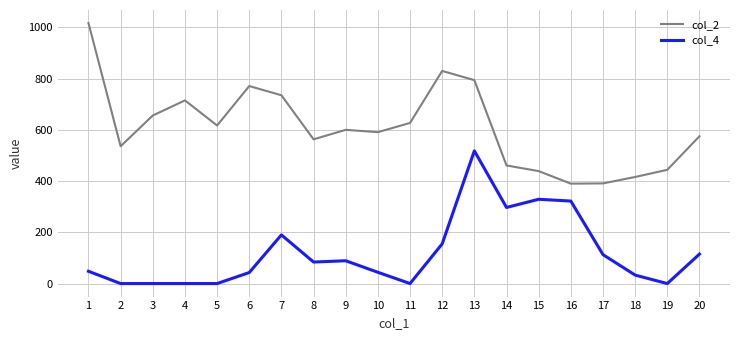

True or false: col_4 and col_2 intersect in this chart.

False